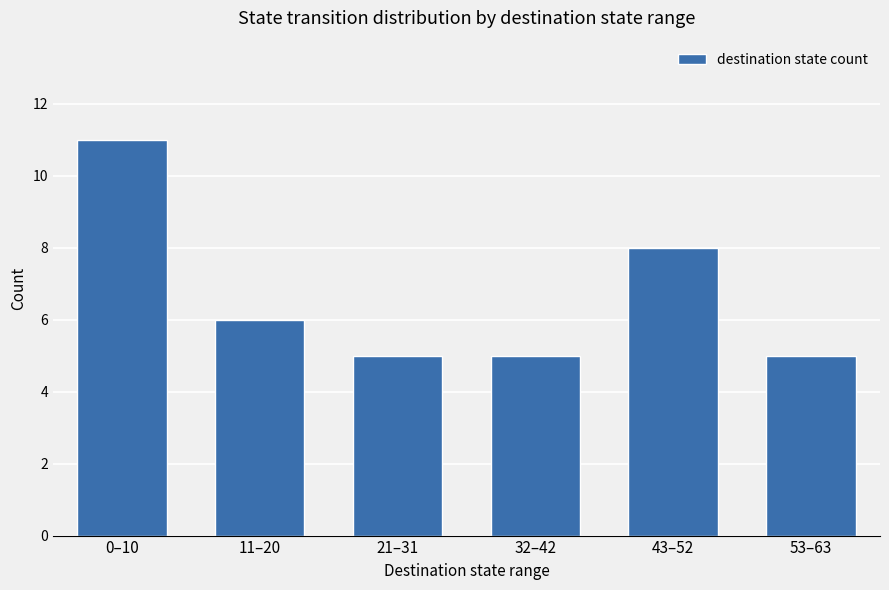

Is it true that the value at 0–10 is 19?

False